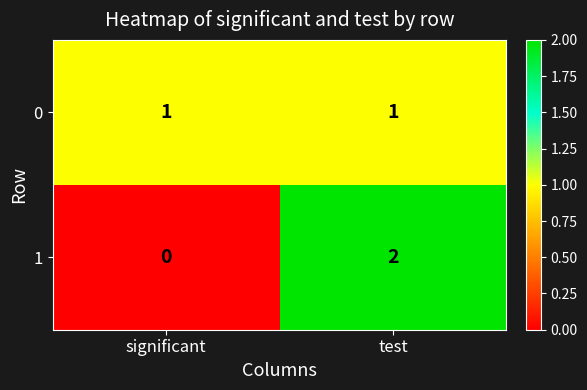

Is the value of 0 at significant greater than the value of 1 at significant?

Yes